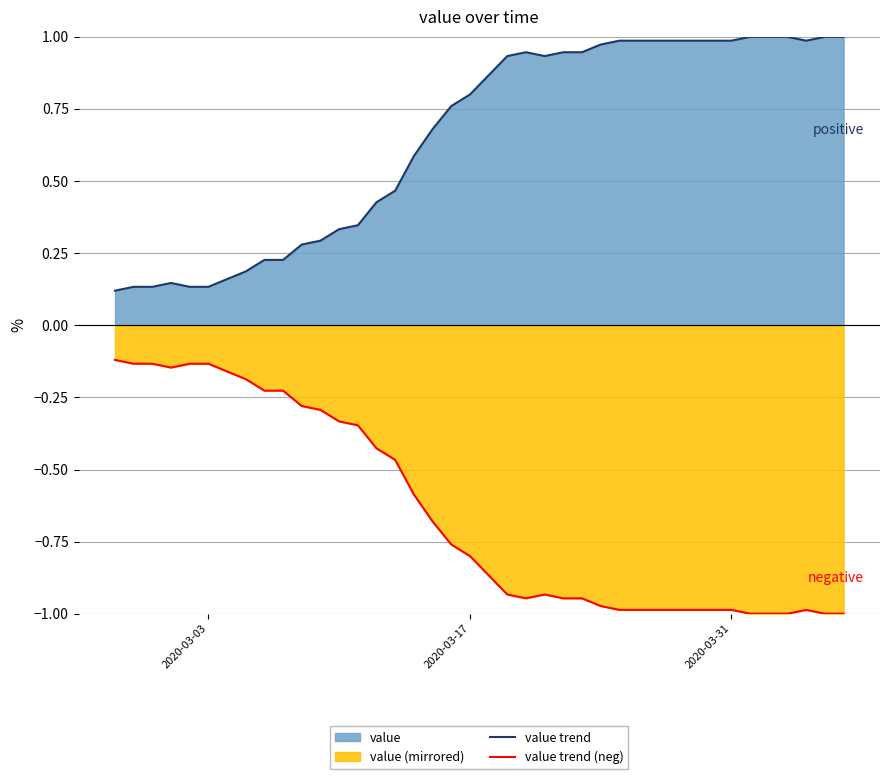

Rank the series by their average value, from highest to lowest.

value trend, value trend (neg)